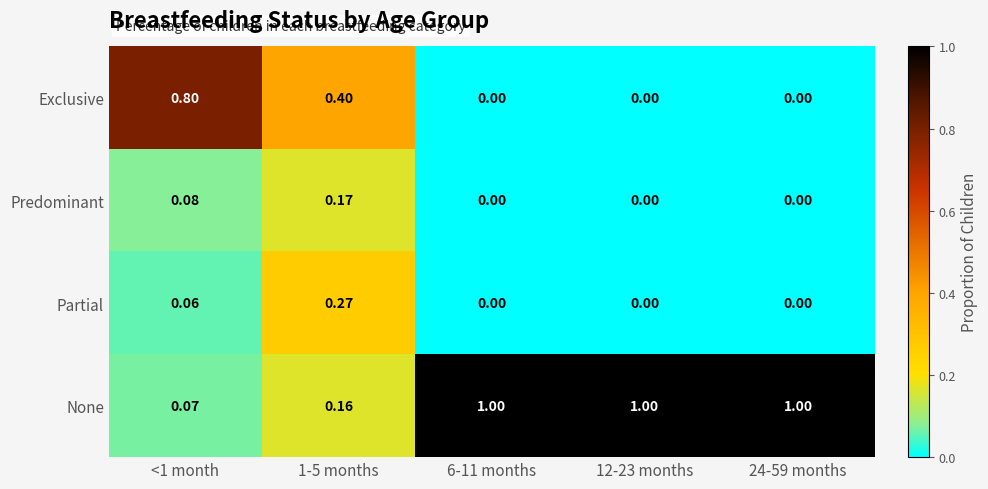

Rank the series by their maximum value, from lowest to highest.

Predominant, Partial, Exclusive, None